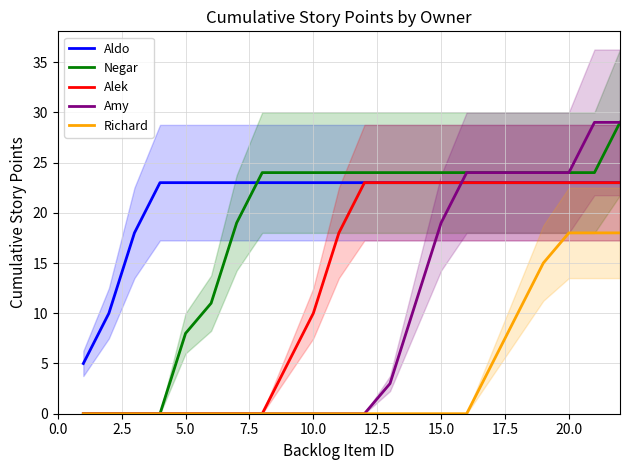

What are all the series names shown in the legend?

Aldo, Negar, Alek, Amy, Richard